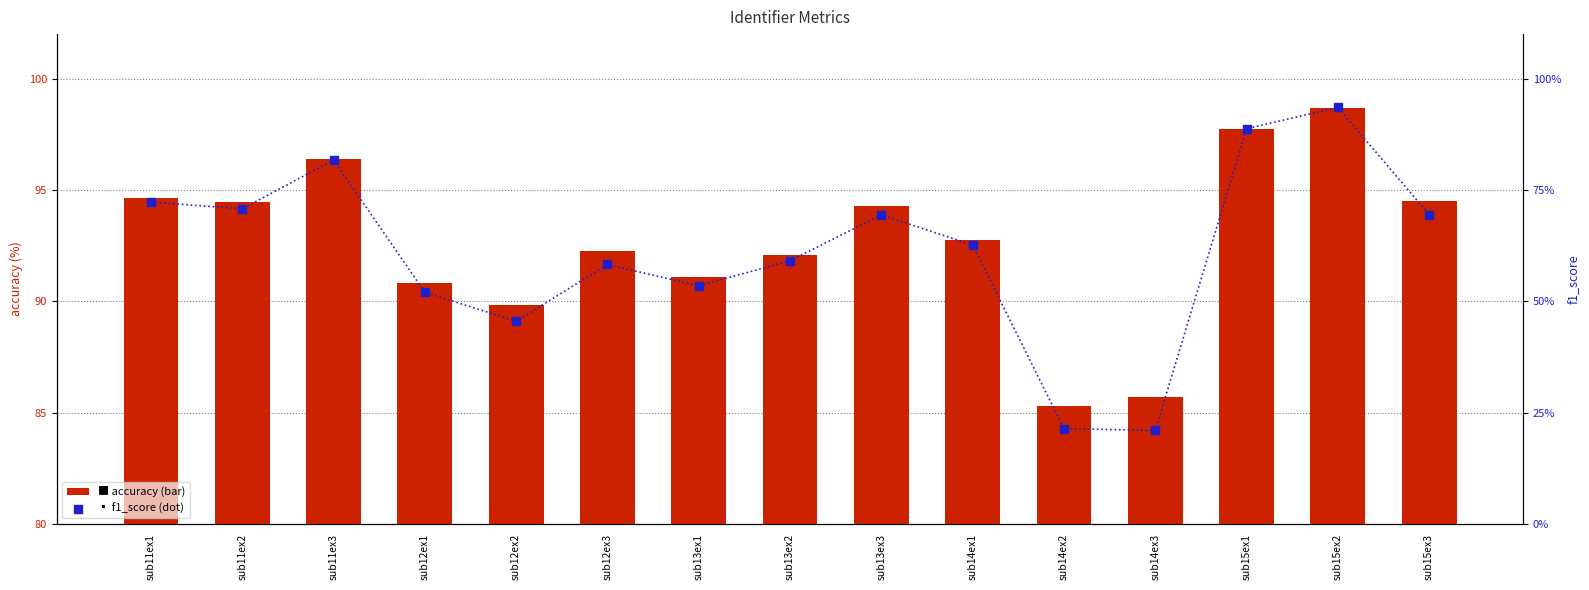

At how many categories does at least one series exceed 70?

15